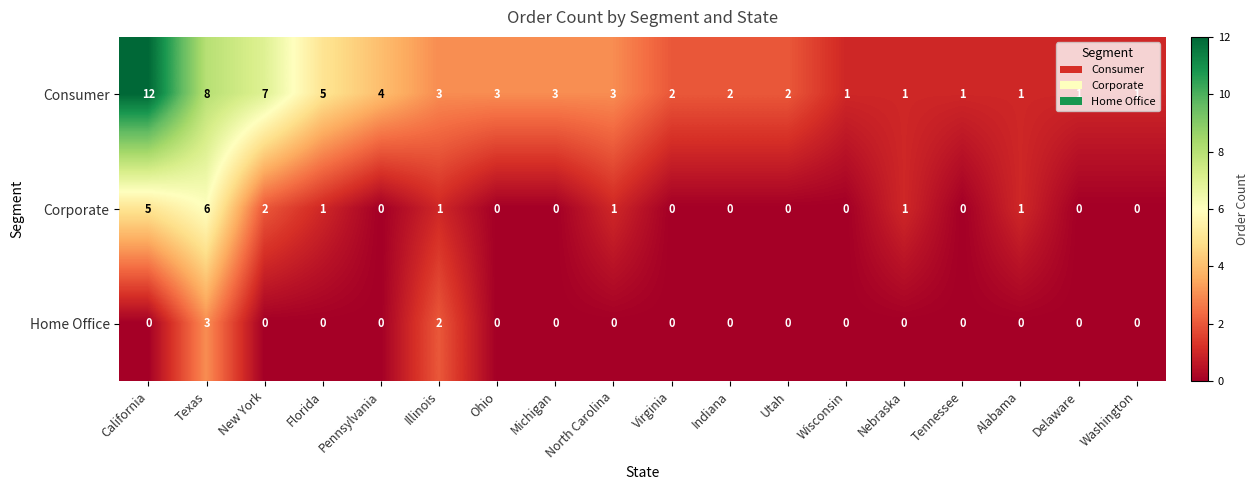

Which series has the largest total across all categories?

Consumer